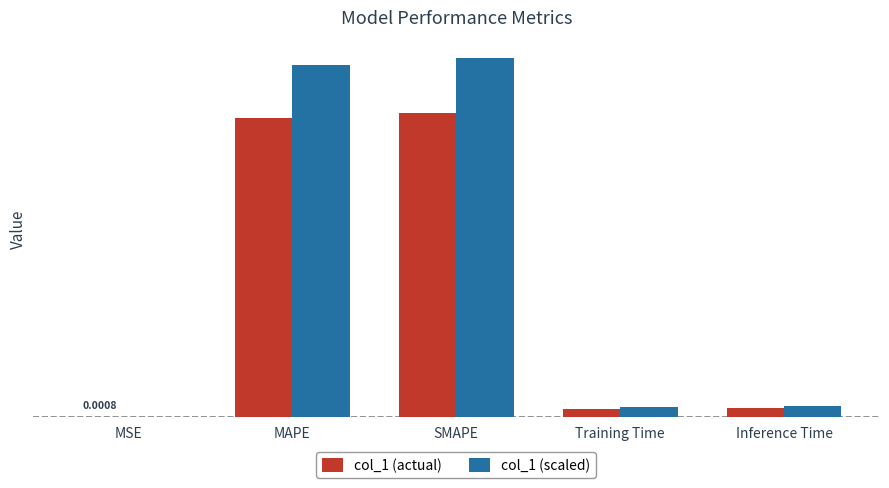

At how many categories does at least one series exceed 0?

5